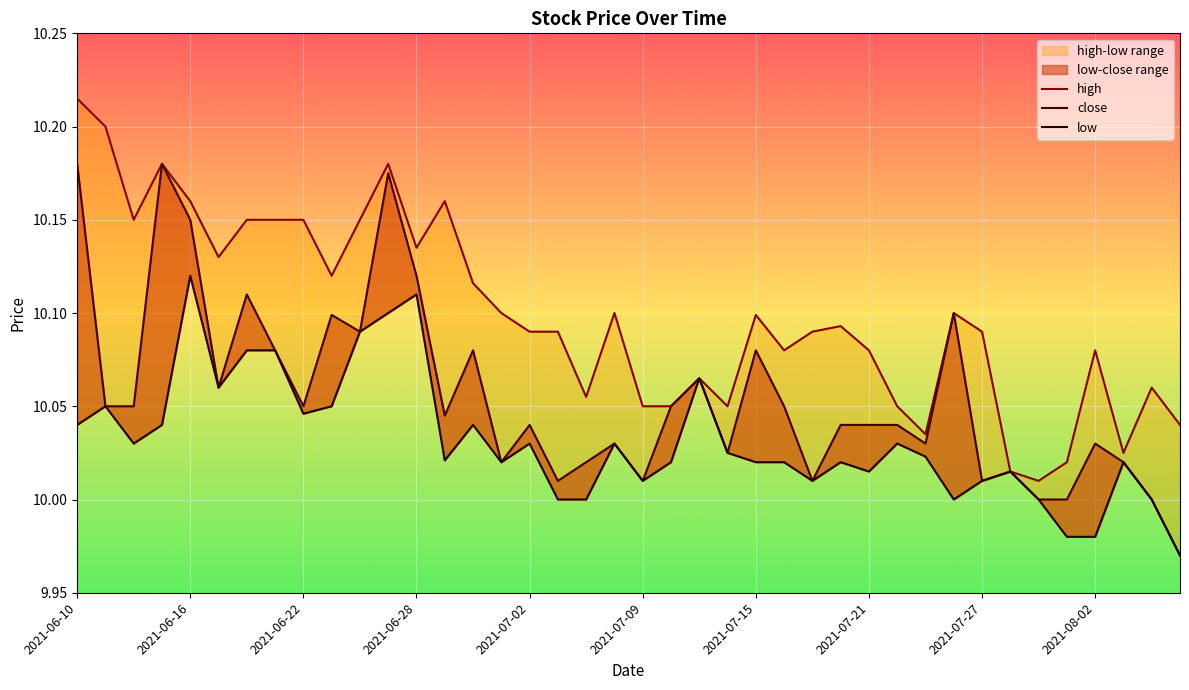

How many interior local valleys does the close series have?

11